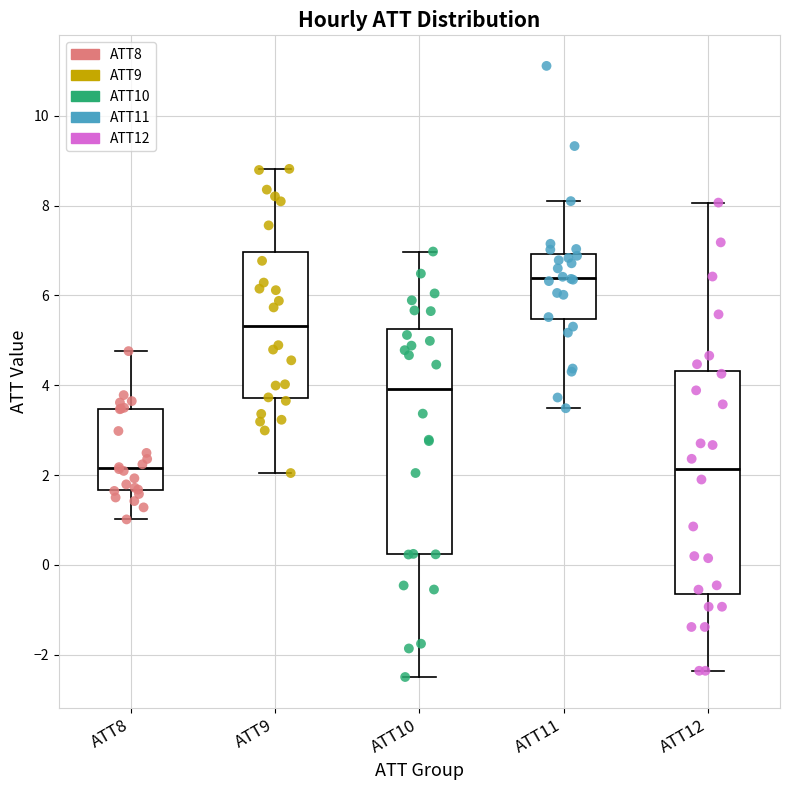

Reading left to right, transcribe this box plot: for each box, give where its median line is, the range the box spans, and where its two whiskers end, as read against the y-axis. The values are not printed on the chart, so give them approximately, as read against the axis.

ATT8: median 2.2, box 1.6 to 3.4, whiskers 1.0 to 4.8
ATT9: median 5.4, box 3.8 to 7.0, whiskers 2.0 to 8.8
ATT10: median 4.0, box 0.2 to 5.2, whiskers -2.4 to 7.0
ATT11: median 6.4, box 5.4 to 7.0, whiskers 3.4 to 8.2
ATT12: median 2.2, box -0.6 to 4.4, whiskers -2.4 to 8.0